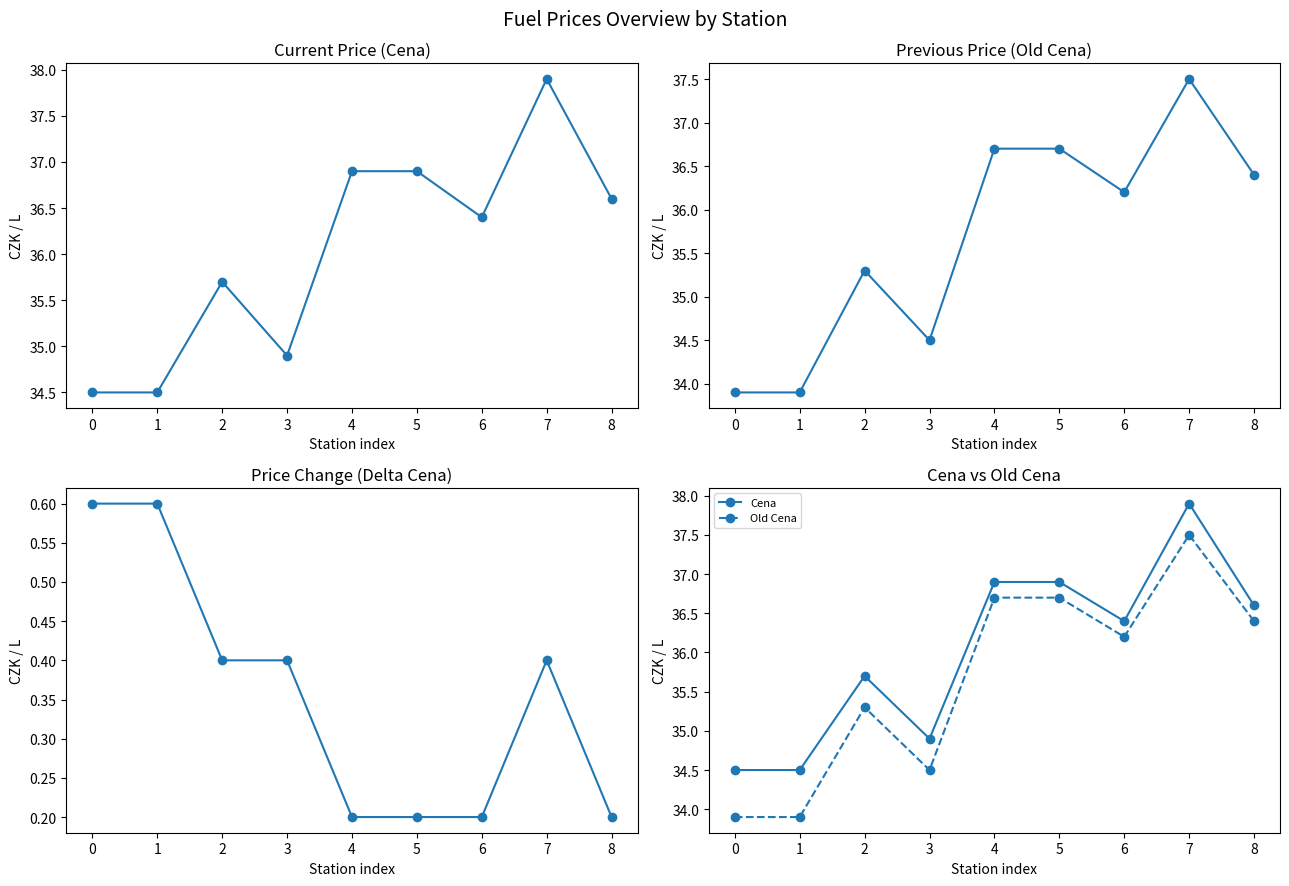

True or false: Cena and Old Cena intersect in this chart.

False